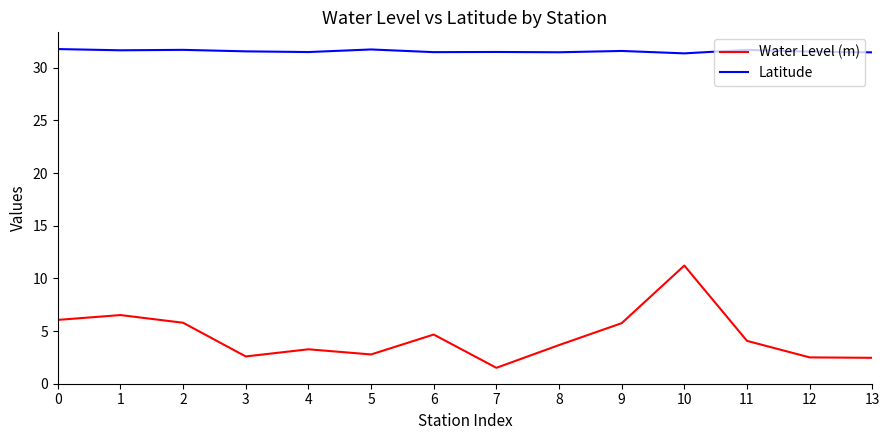

True or false: Latitude and Water Level (m) cross at least once.

False